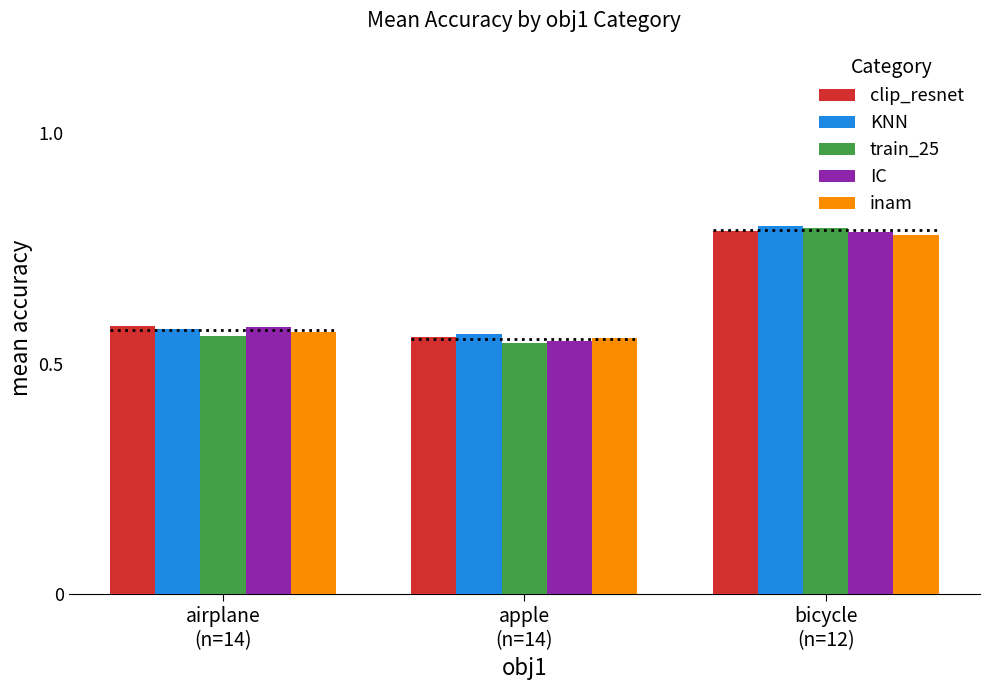

Count the train_25 values in the range 0 to 1.

3